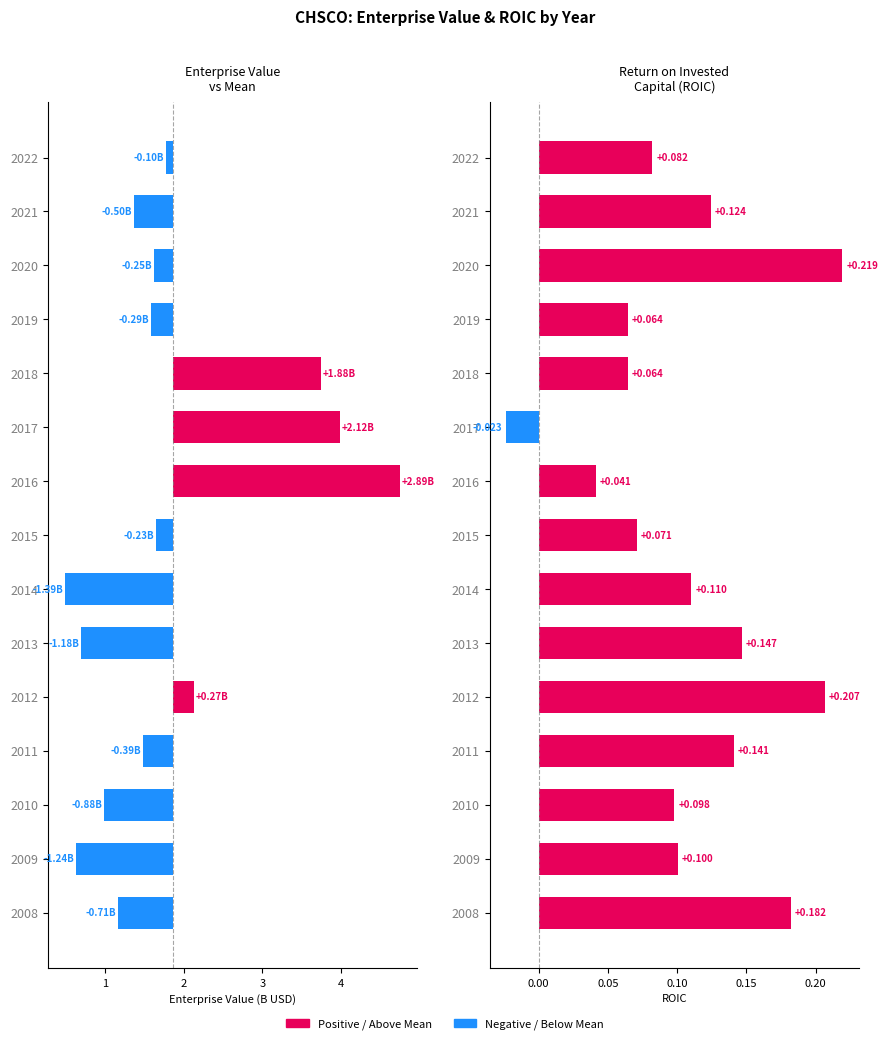

What is the value of the ROIC bar at the 4th from the left?

0.1